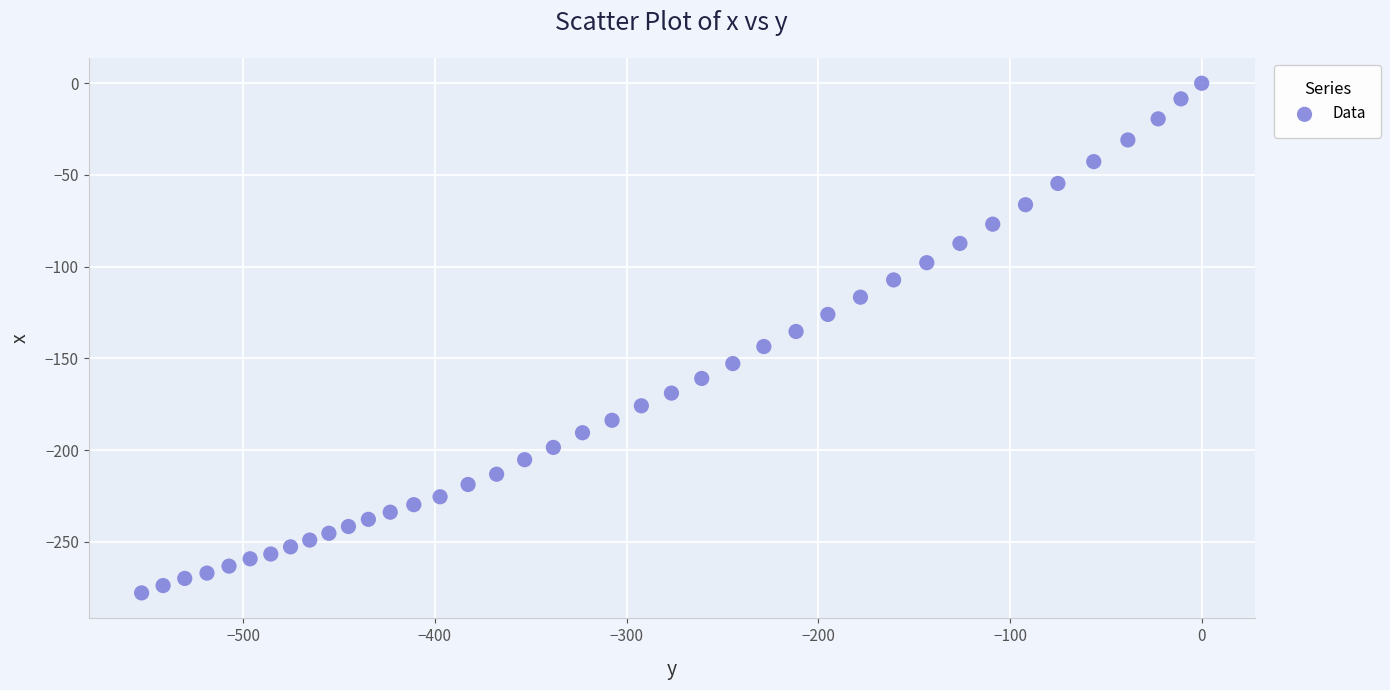

What is the range of X values (max minus min)?

553.0